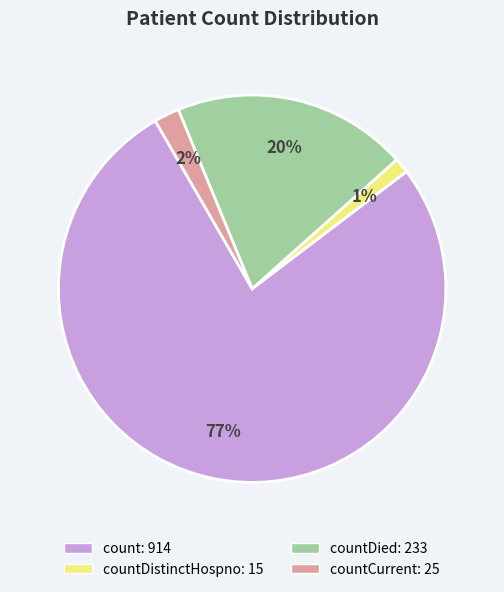

To the nearest percent, what is the difference between the largest and smallest slice percentages?

76%